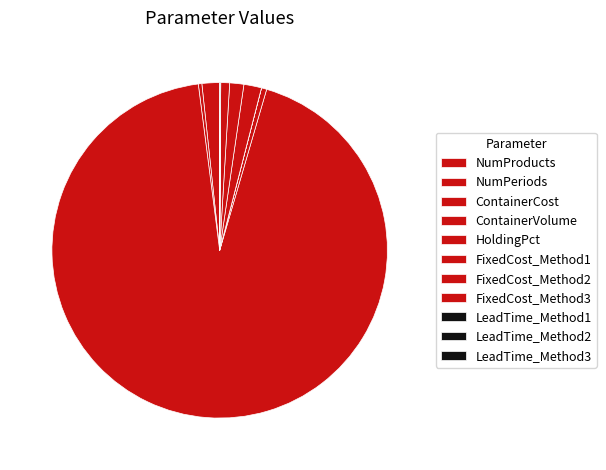

Combined, do ContainerVolume and LeadTime_Method1 account for over 50%?

No